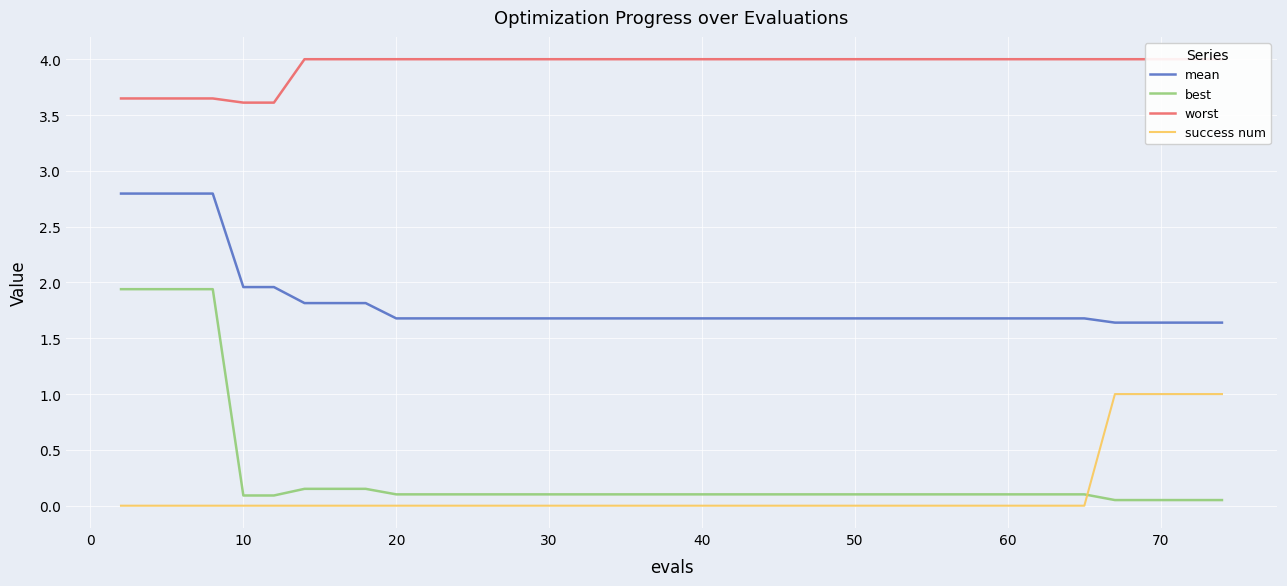

Which series has the widest spread of values?

best